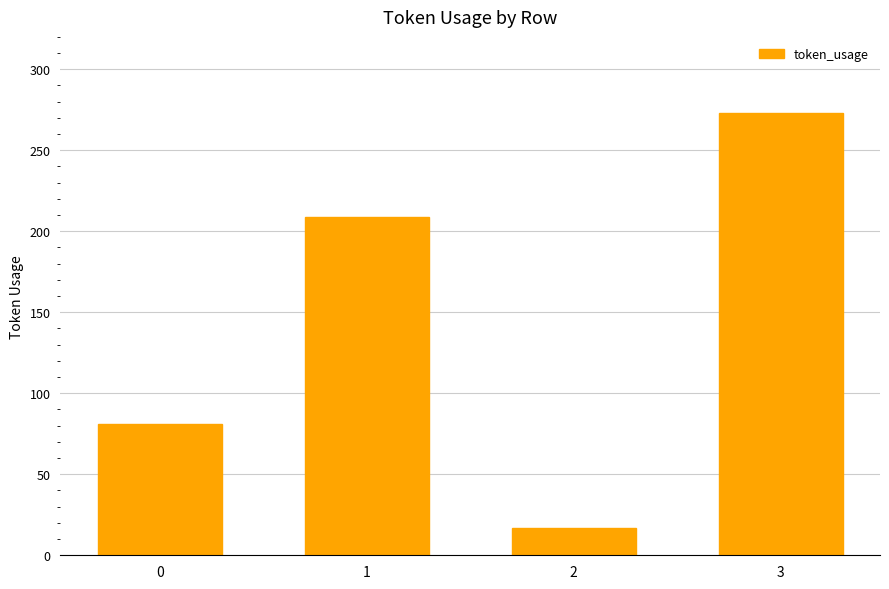

Rank the categories by value from highest to lowest.

3, 1, 0, 2